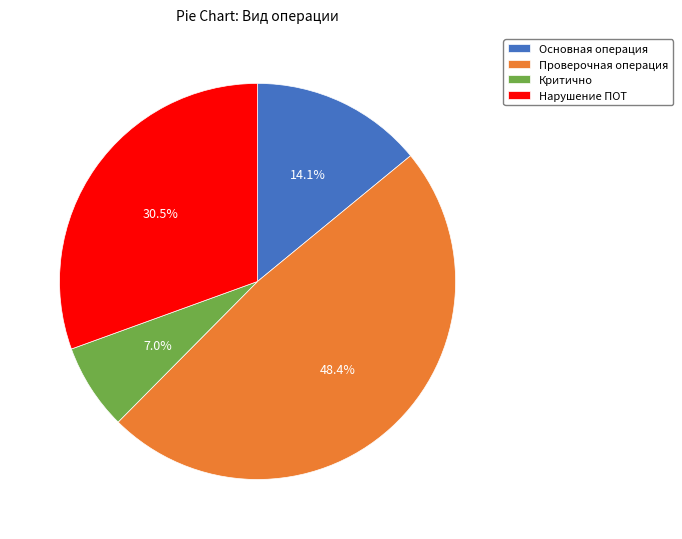

How many segments does this pie chart have?

4